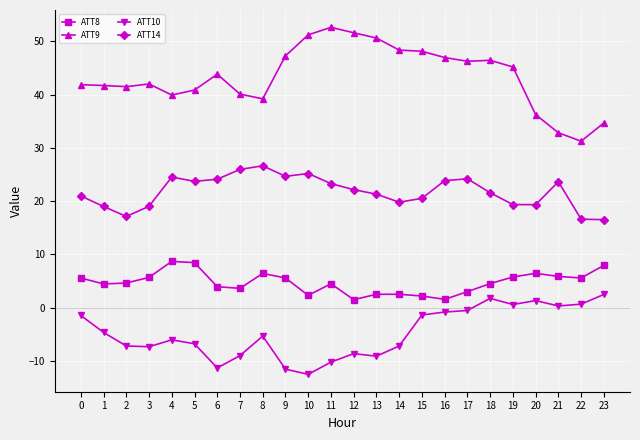

Is the value of ATT9 at 22 greater than the value of ATT10 at 6?

Yes